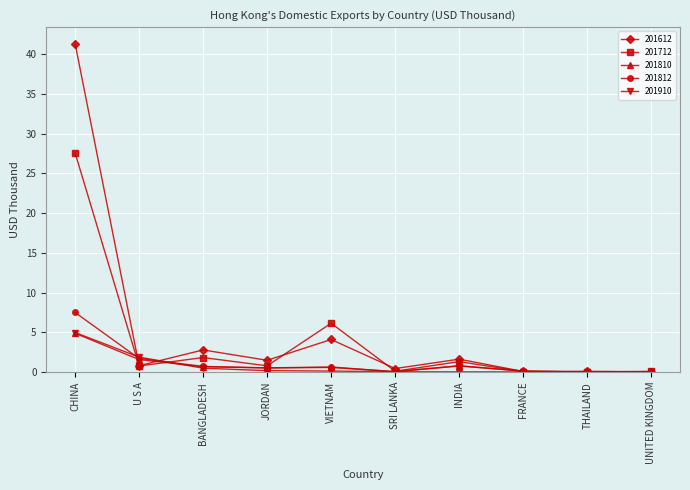

What is the value of the 201812 point at the 6th from the left?

0.1